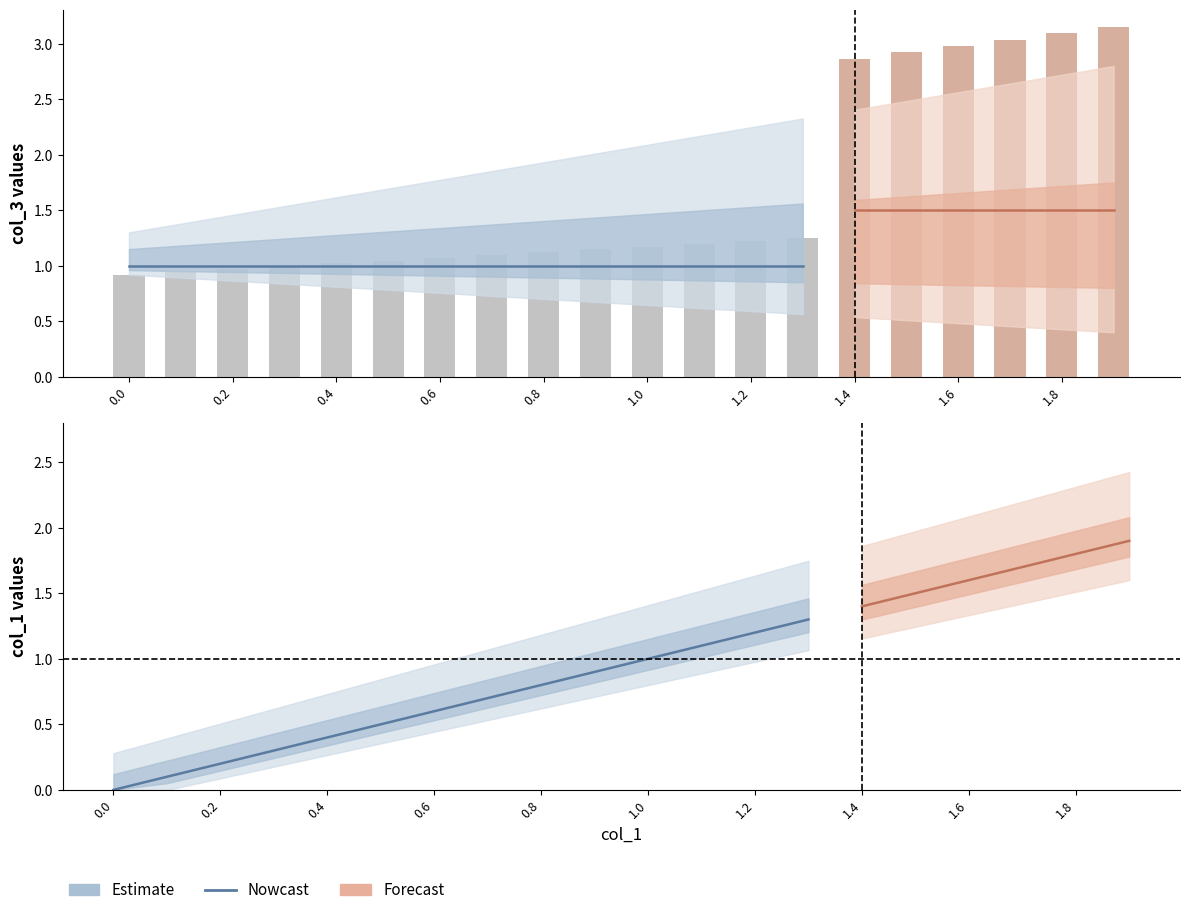

How many groups of bars are there?

20